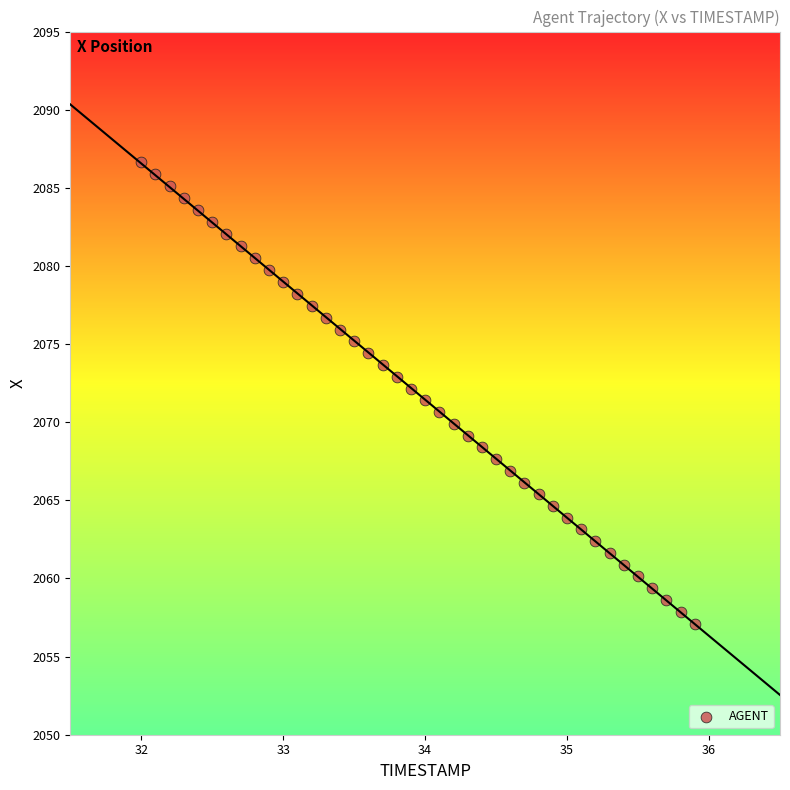

What is the range of Y values (max minus min)?

29.5